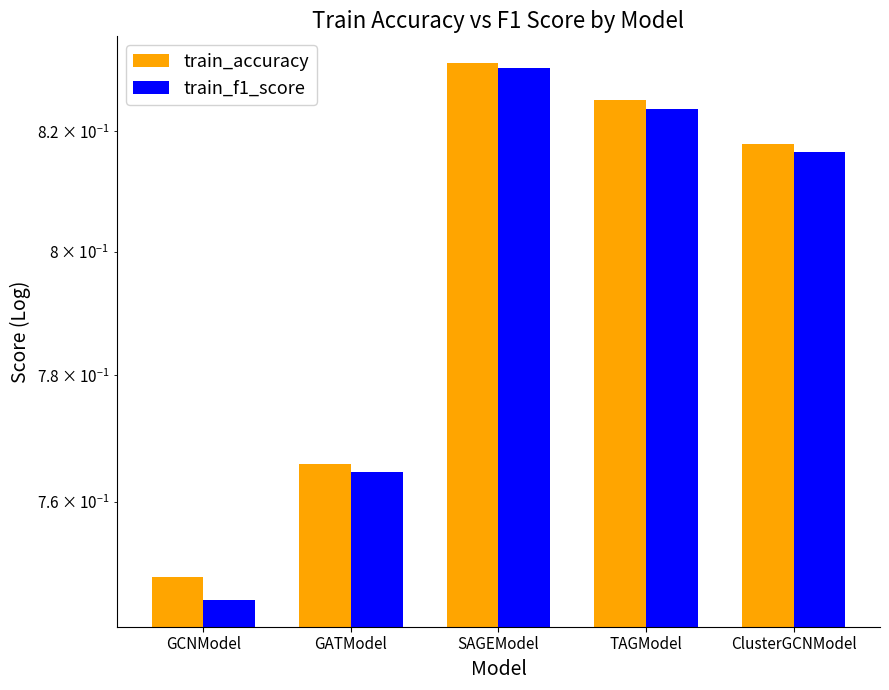

How many data points does each series have?

5